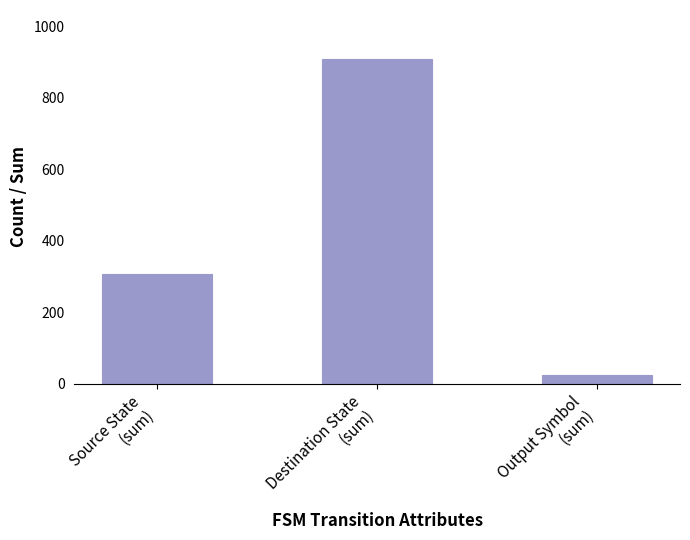

What is the ratio of the value at Destination State
(sum) to the value at Output Symbol
(sum)?

37.9